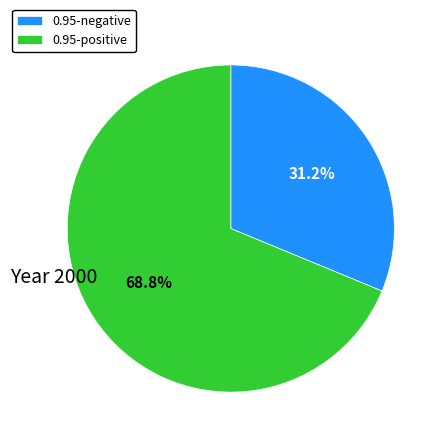

What is the ratio of the value at 0.95-positive to the value at 0.95-negative?

2.2